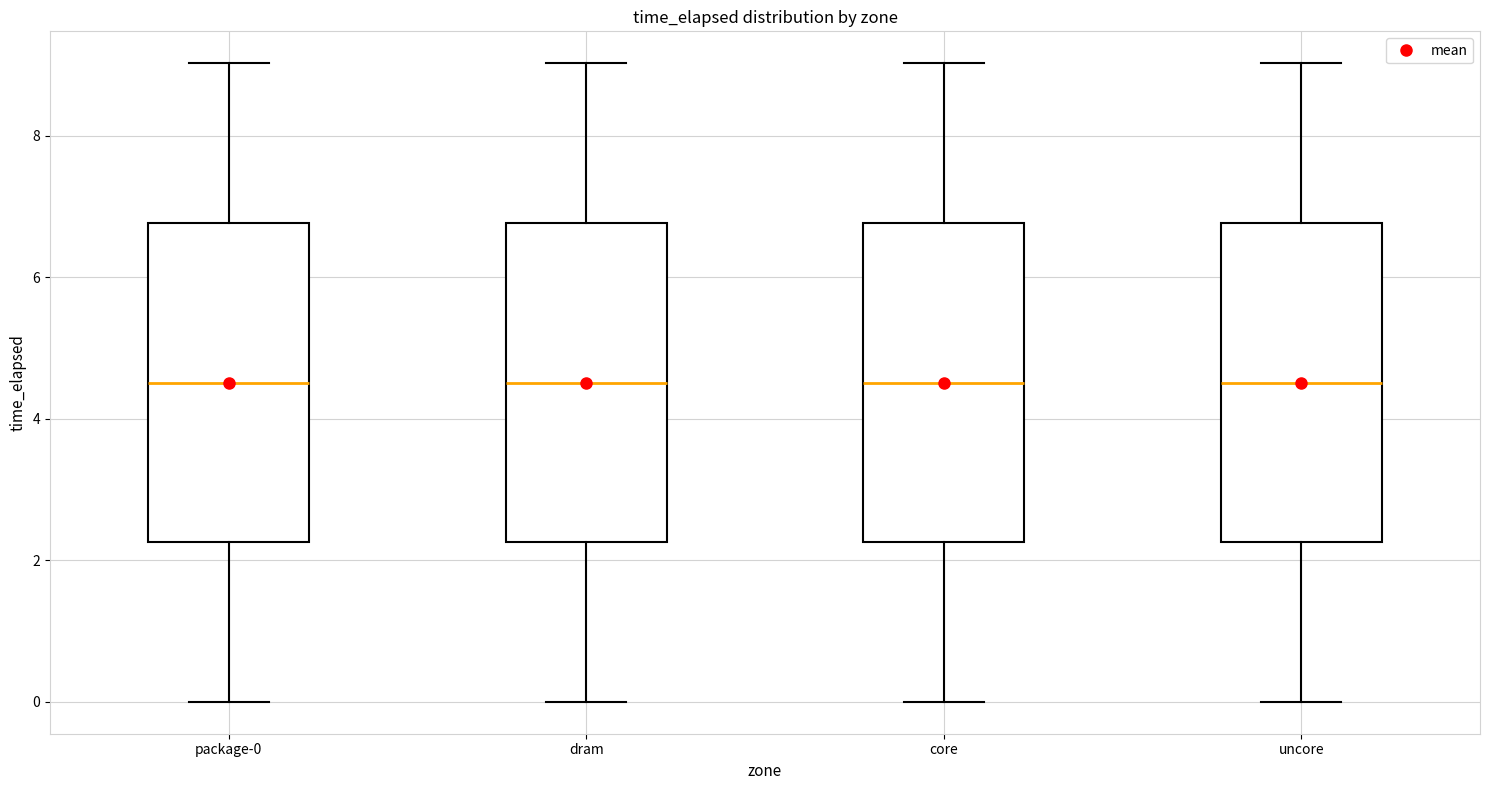

Reading left to right, transcribe this box plot: for each box, give where its median line is, the range the box spans, and where its two whiskers end, as read against the y-axis. The values are not printed on the chart, so give them approximately, as read against the axis.

package-0: median 4.6, box 2.2 to 6.8, whiskers 0.0 to 9.0
dram: median 4.6, box 2.2 to 6.8, whiskers 0.0 to 9.0
core: median 4.6, box 2.2 to 6.8, whiskers 0.0 to 9.0
uncore: median 4.6, box 2.2 to 6.8, whiskers 0.0 to 9.0